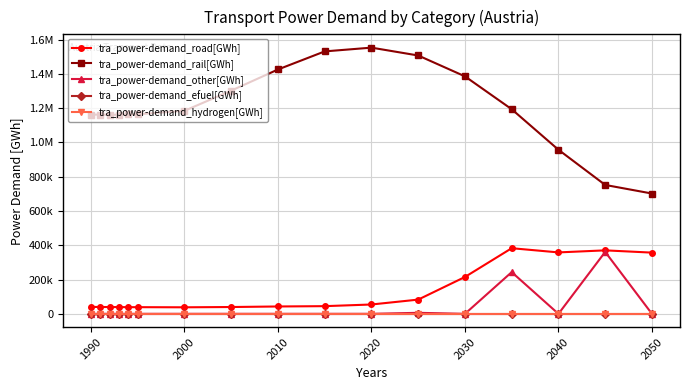

True or false: tra_power-demand_road[GWh] and tra_power-demand_efuel[GWh] cross at least once.

False